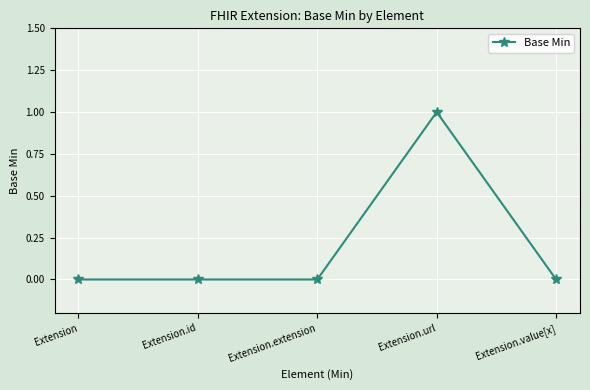

Count the number of categories in the chart.

5